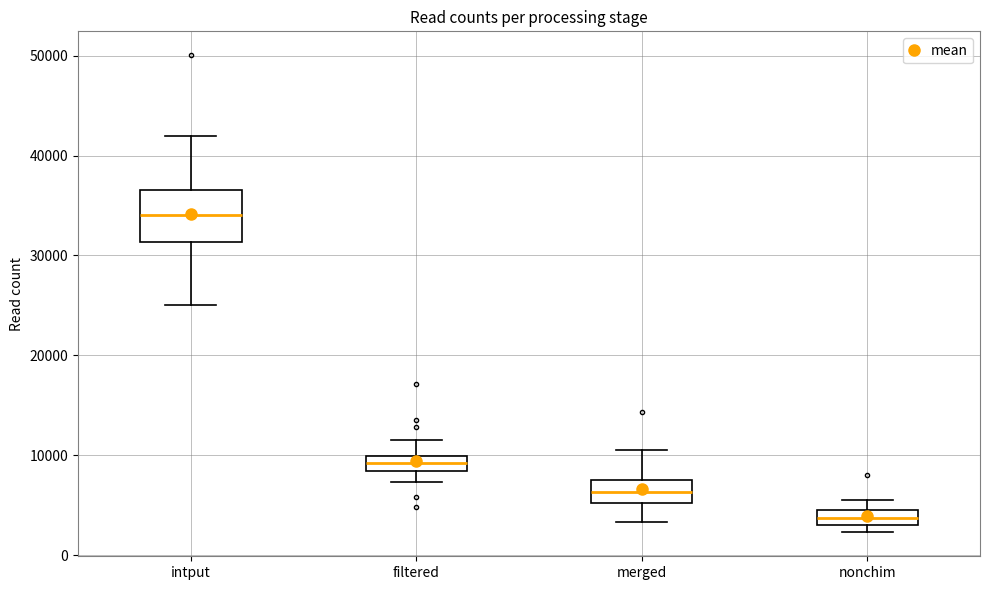

Which box's median line is the lowest?

nonchim